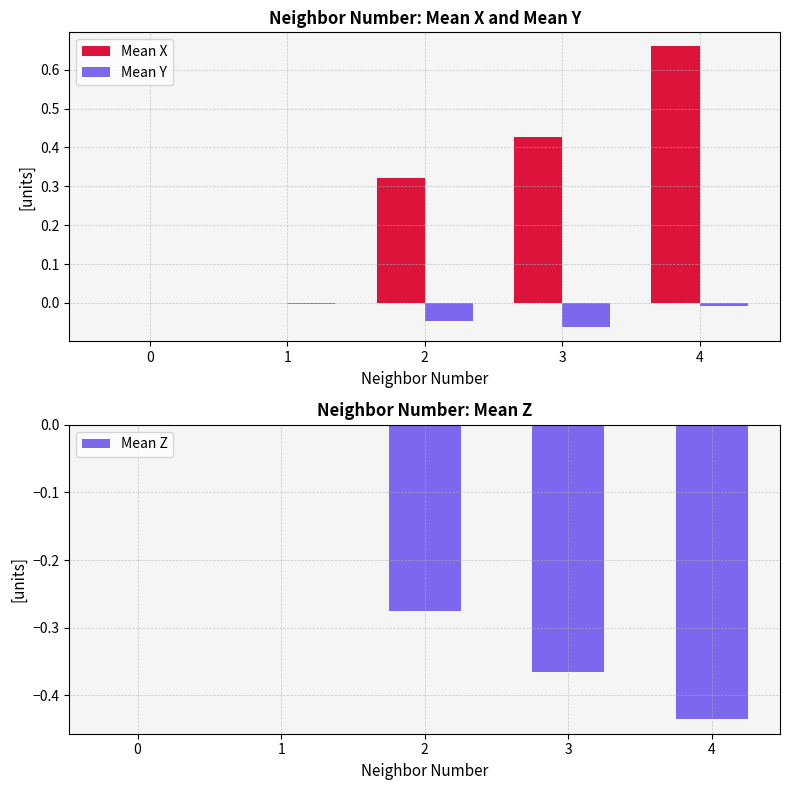

How many groups of bars are there?

5